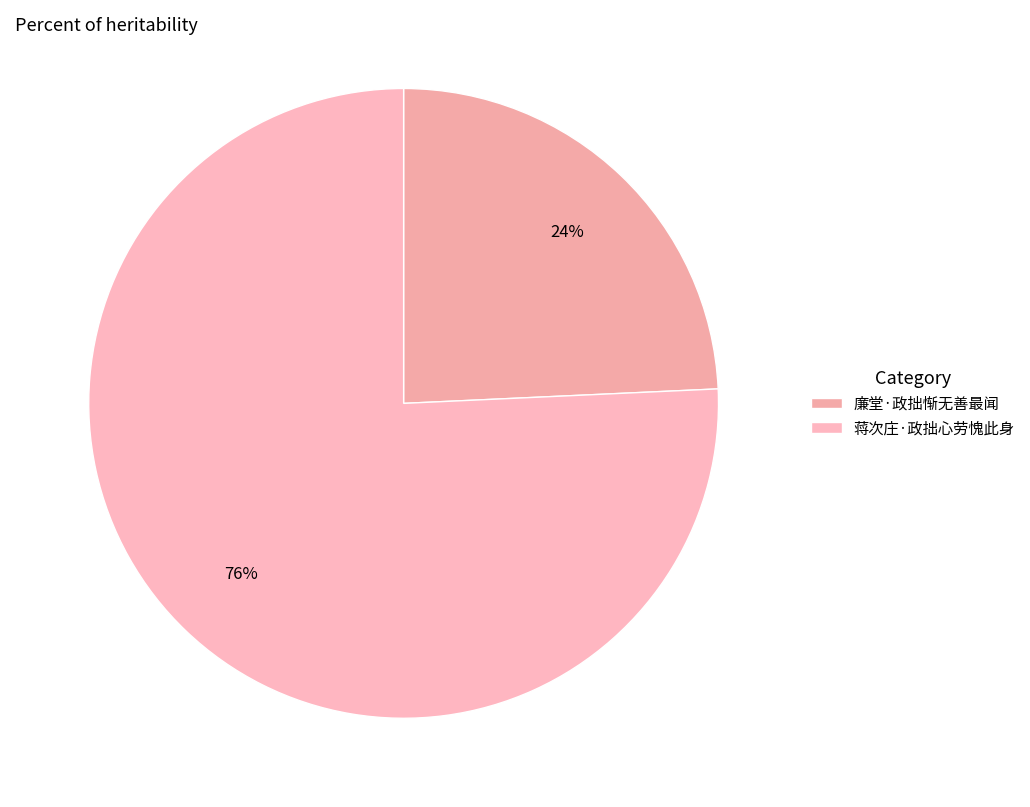

What is the ratio of the value at 蒋次庄·政拙心劳愧此身 to the value at 廉堂·政拙惭无善最闻?

3.1